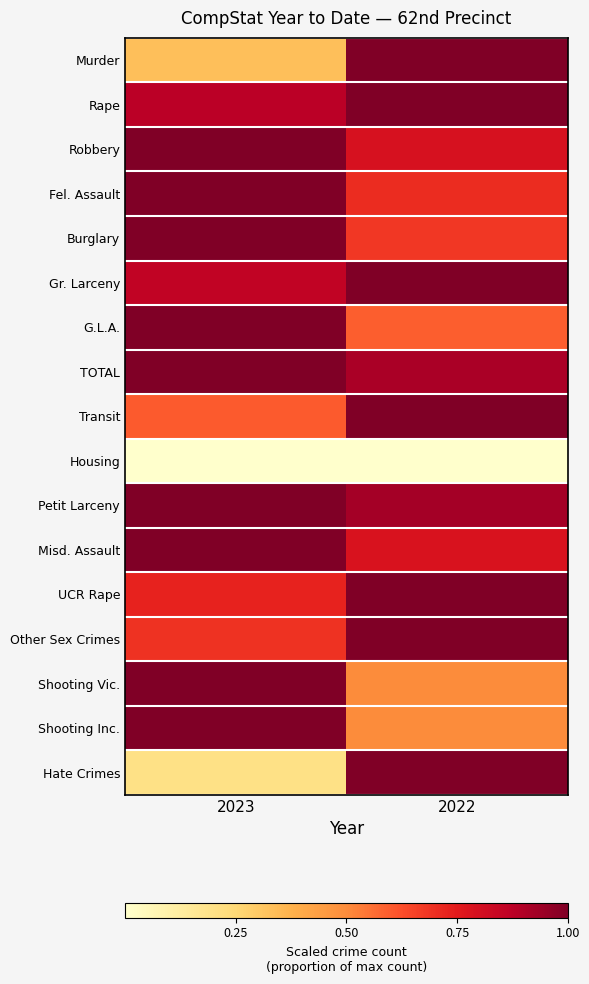

How many series are shown in this chart?

17